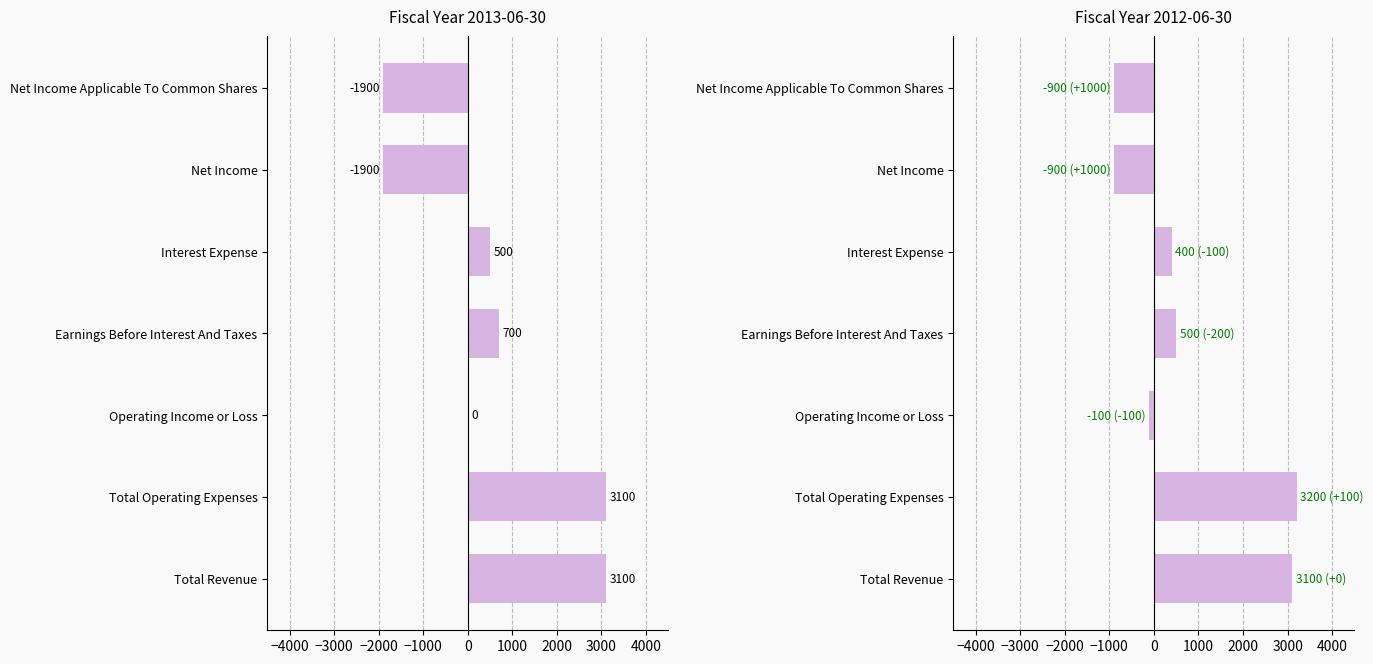

How many groups of bars are there?

7